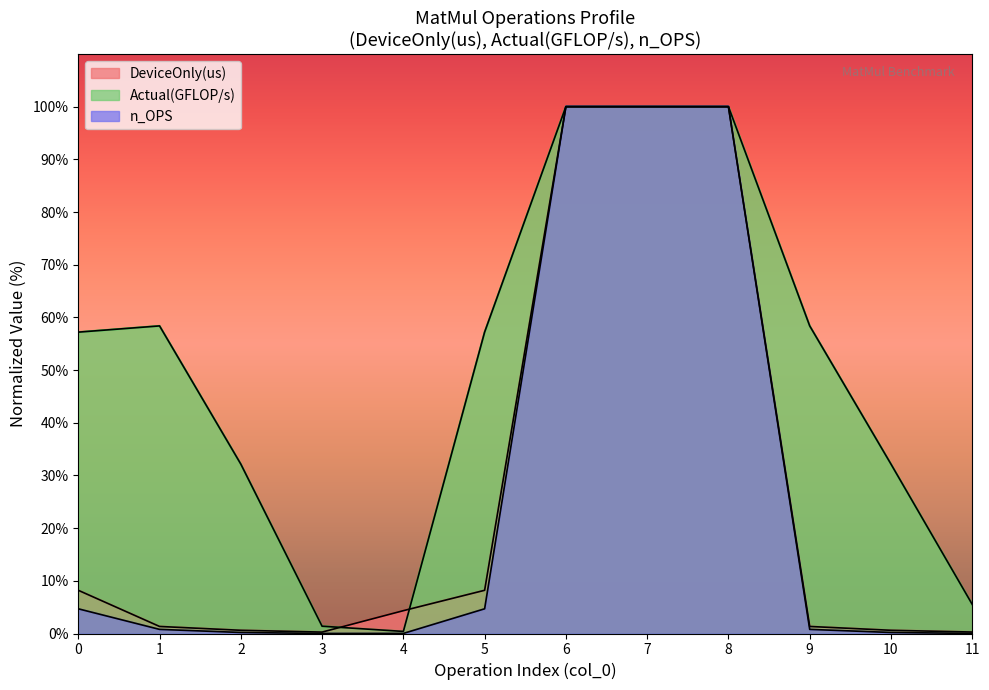

At which category is the sum across all series the highest?

7